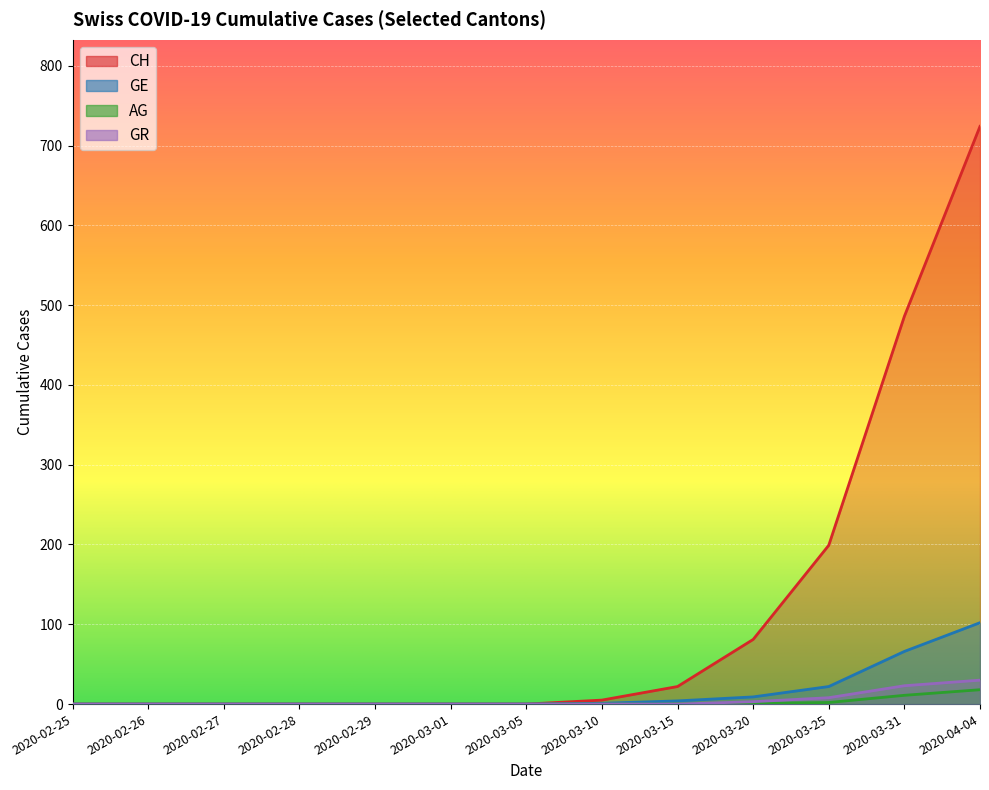

At how many categories does at least one series exceed 62?

4